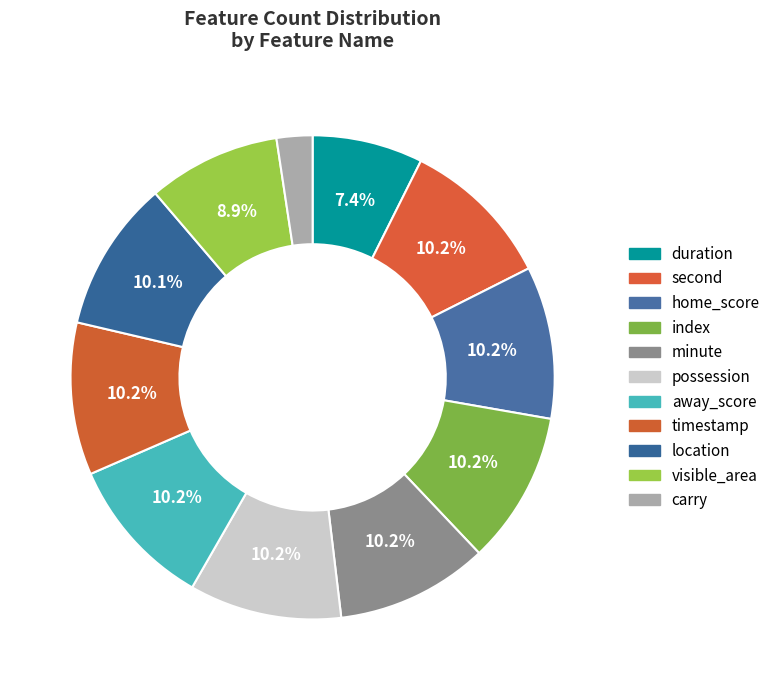

To the nearest percent, what is the average slice percentage?

9%